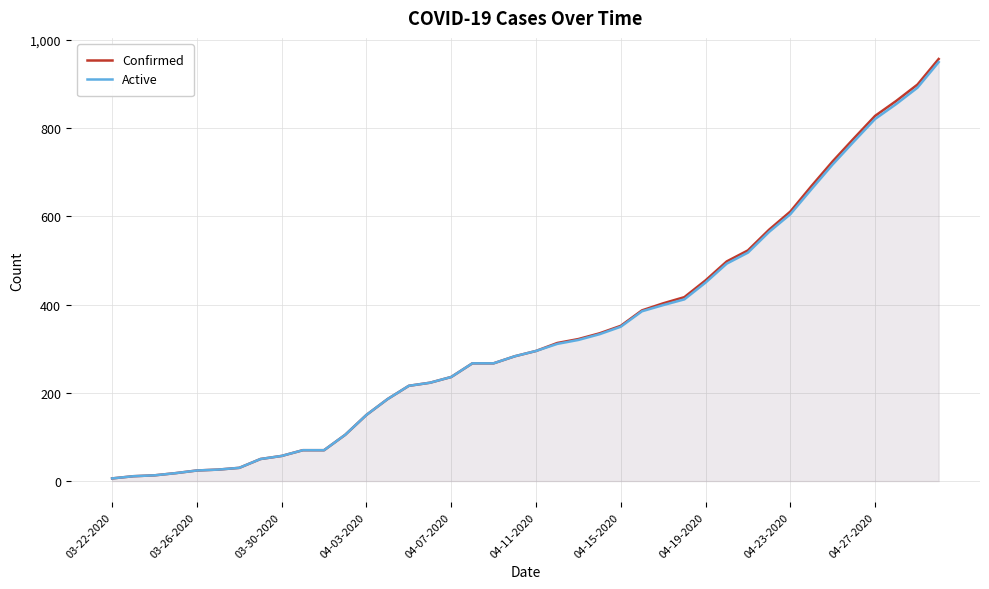

Which series has the largest total across all categories?

Confirmed